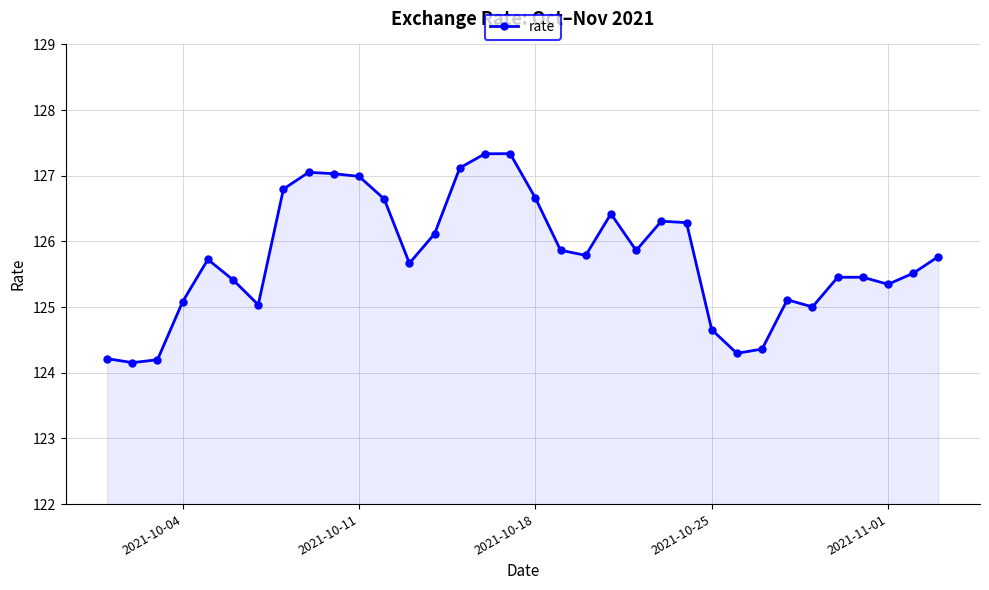

How many categories are shown in the chart?

34